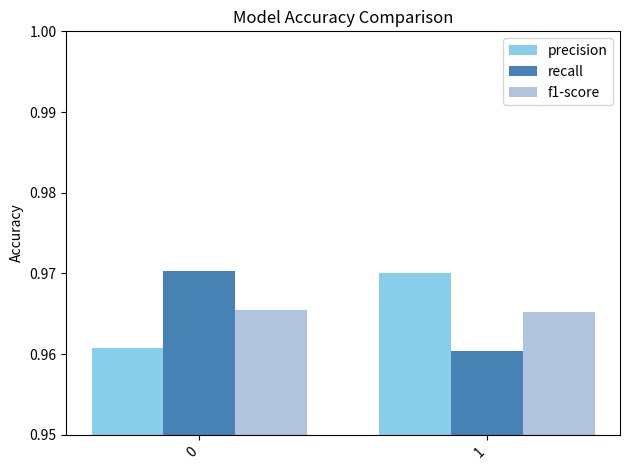

What is the sum of the precision values at 1 and 0?

1.9